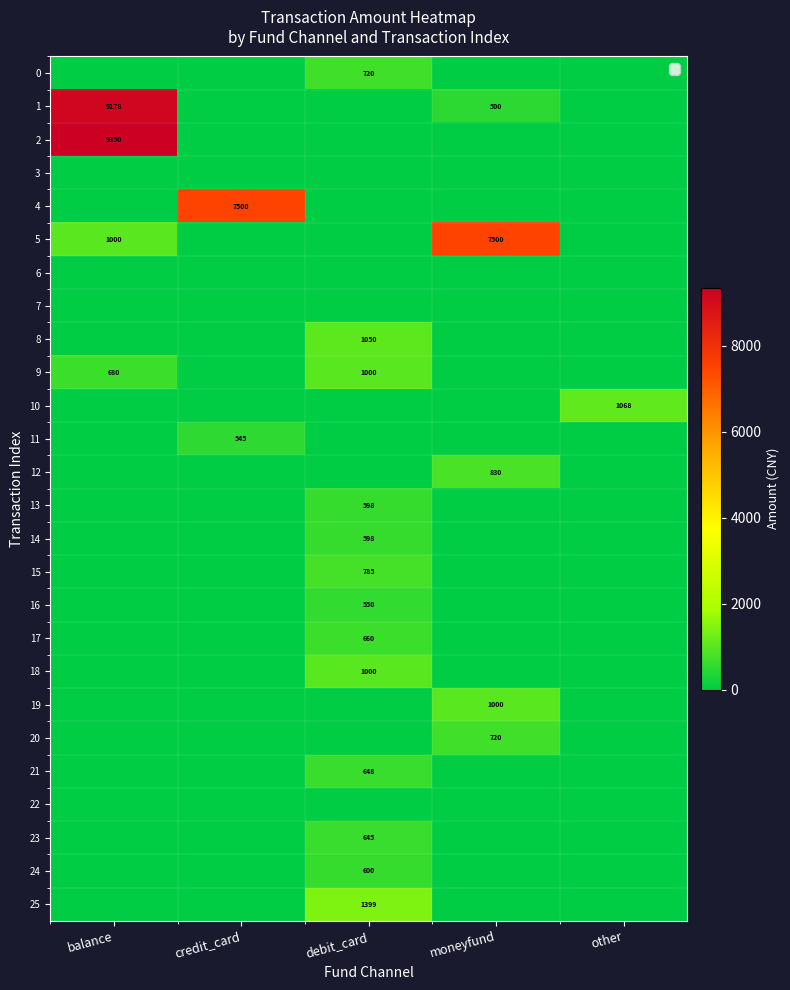

How many categories are shown in the chart?

5